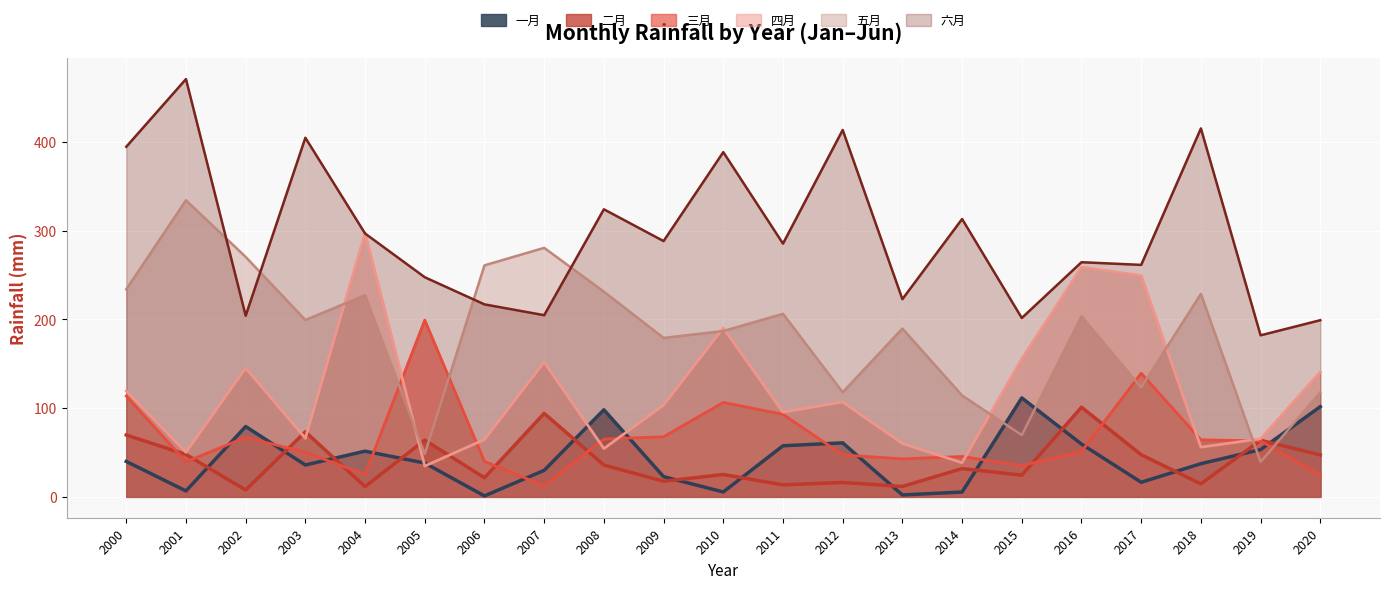

What are all the series names shown in the legend?

一月, 二月, 三月, 四月, 五月, 六月